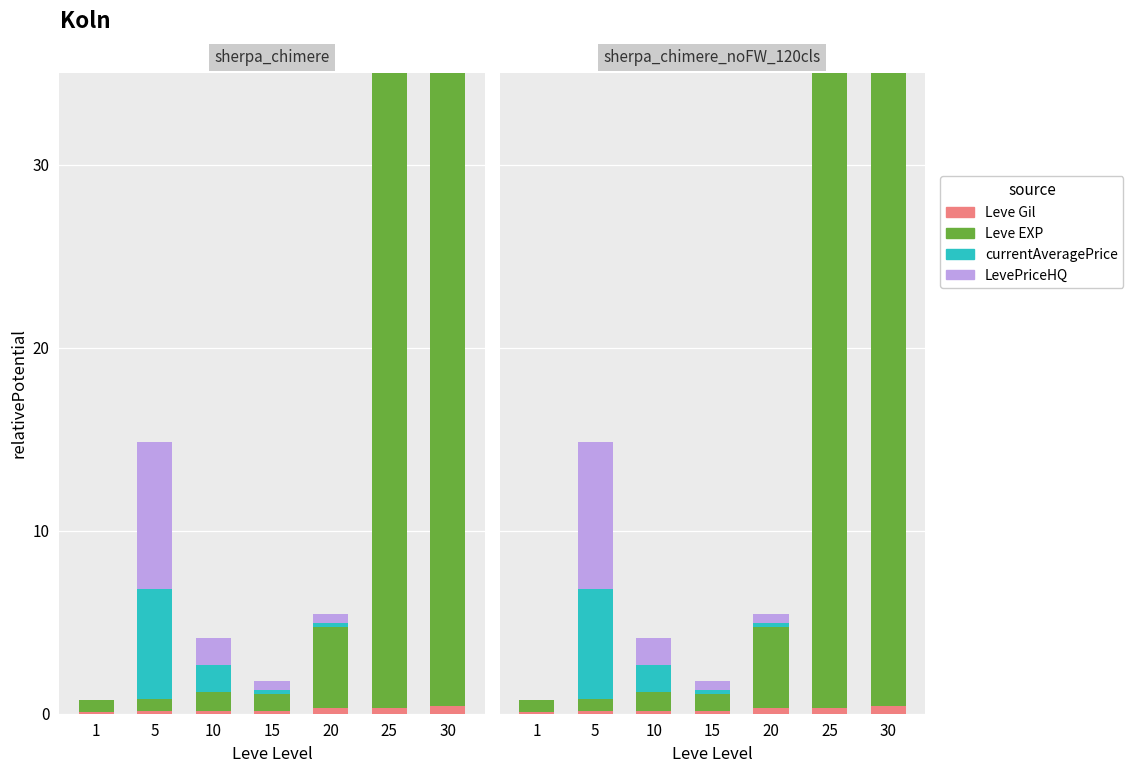

What is the difference between the second highest and minimum values in the Leve EXP series?

35.8